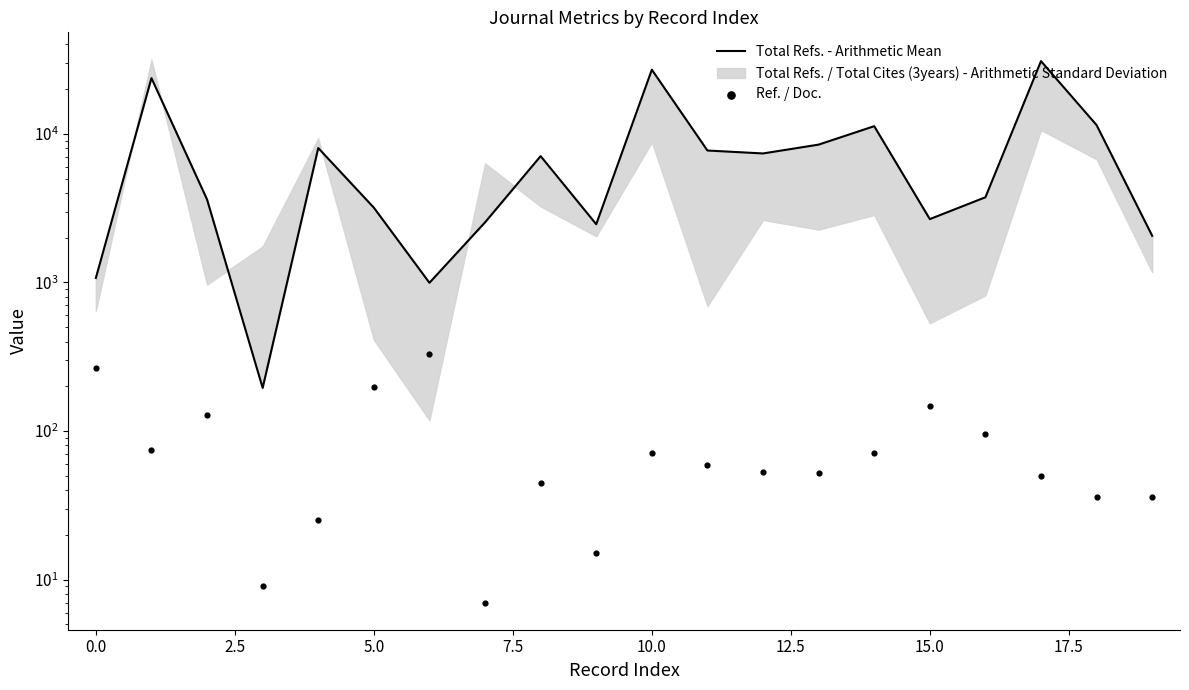

Which series has the widest spread of Y values?

Total Refs. - Arithmetic Mean